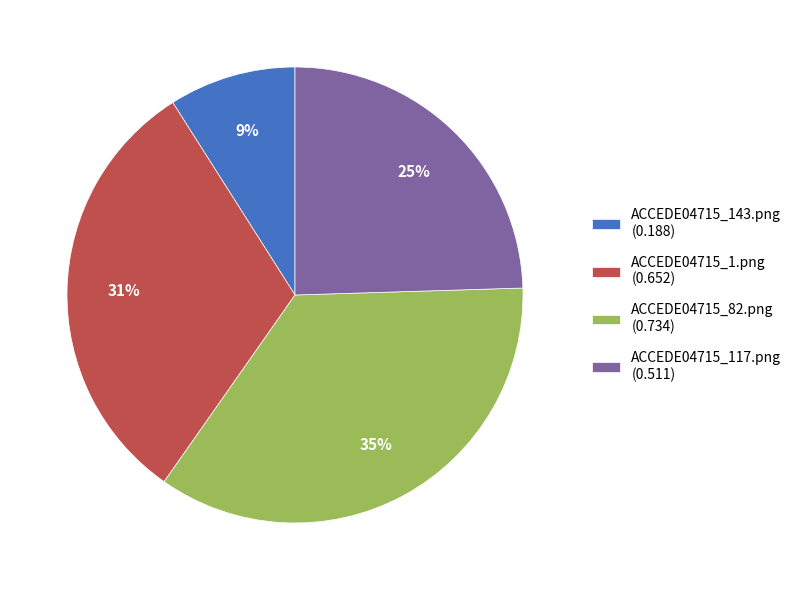

Which has a higher value, ACCEDE04715_117.png (0.511) or ACCEDE04715_82.png (0.734)?

ACCEDE04715_82.png (0.734)